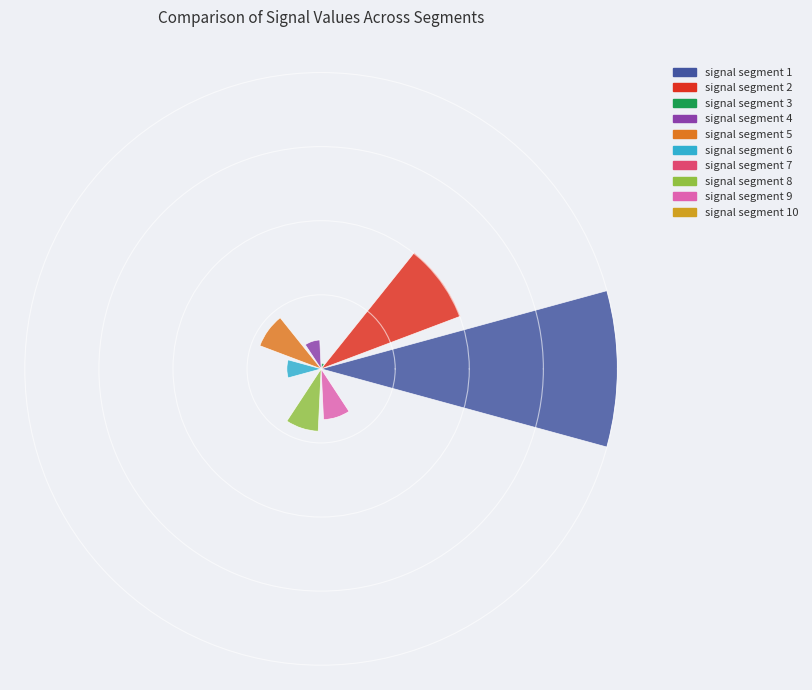

Are the bars horizontal?

No